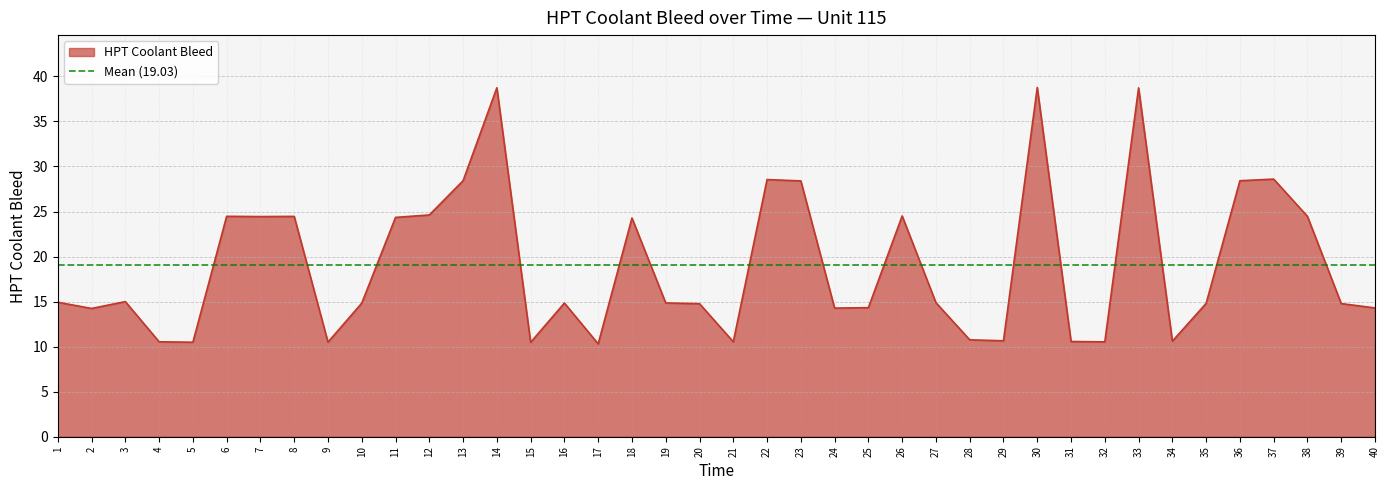

Rank the categories by value from lowest to highest.

17, 15, 5, 9, 32, 4, 21, 31, 34, 29, 28, 2, 24, 40, 25, 20, 39, 35, 10, 16, 19, 27, 1, 3, 18, 11, 7, 8, 38, 6, 26, 12, 23, 13, 36, 22, 37, 33, 14, 30